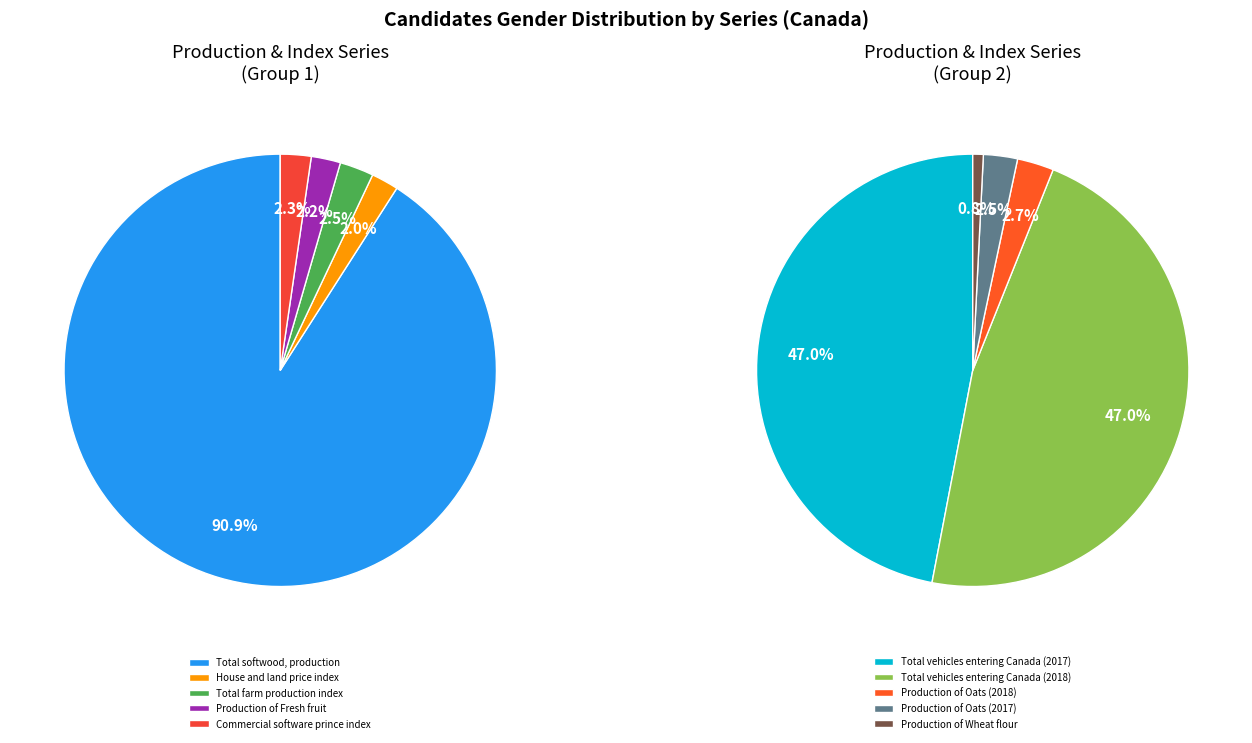

To the nearest percent, what is the difference between the largest and smallest slice percentages?

46%